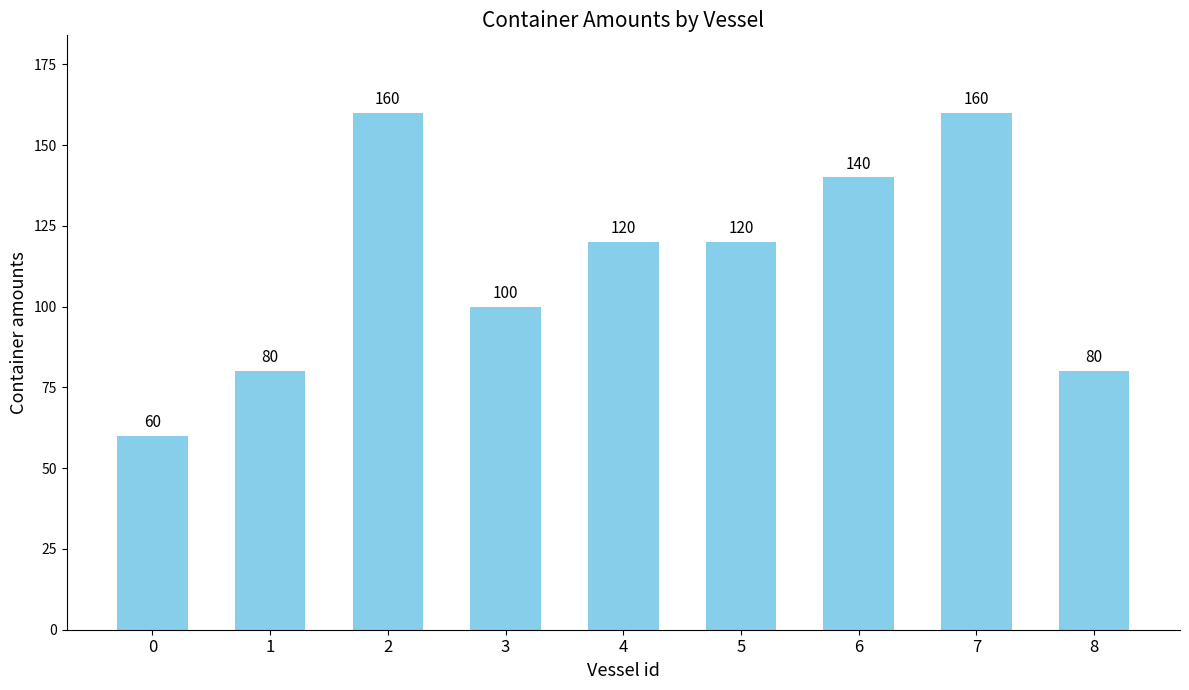

What is the change in value from 0 to 1?

+20